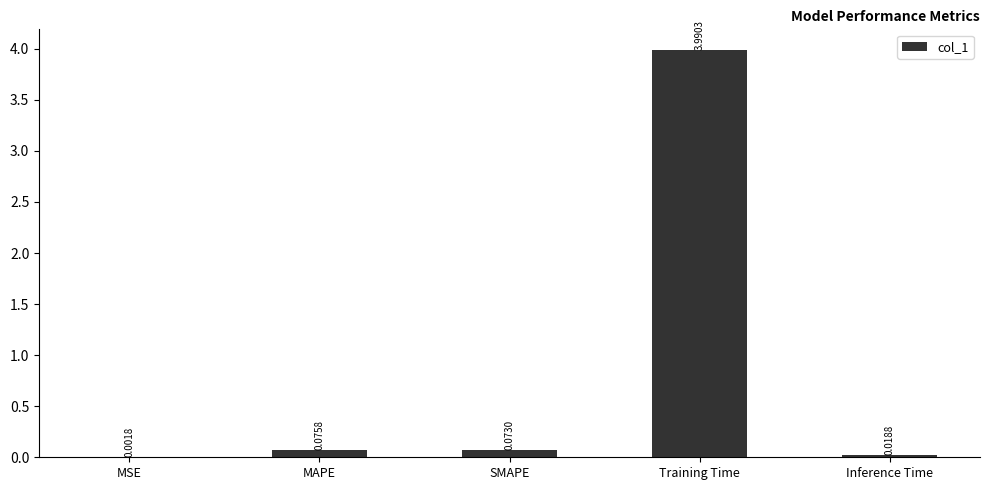

Count the number of data series in this chart.

1